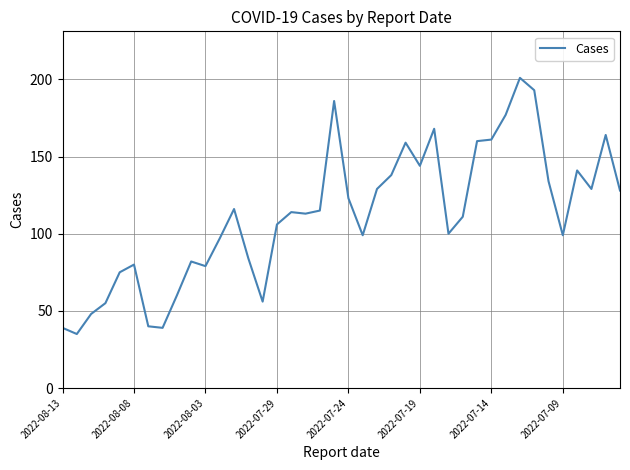

What is the difference between the maximum and minimum values?

166